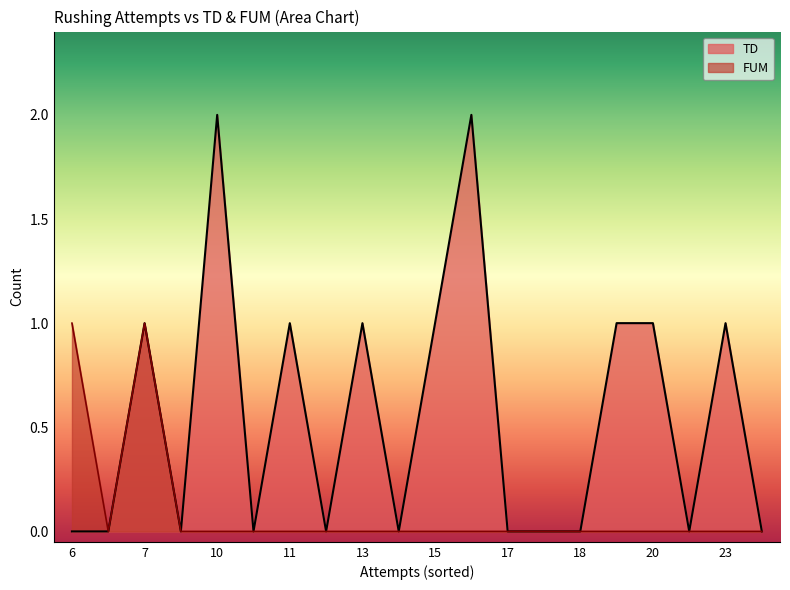

Rank the series by their maximum value, from highest to lowest.

TD, FUM